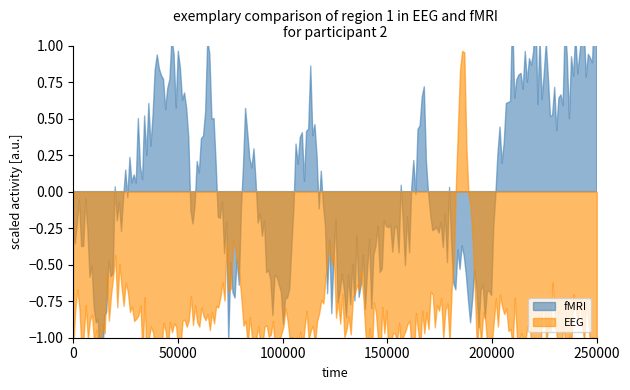

How many series are shown in this chart?

2